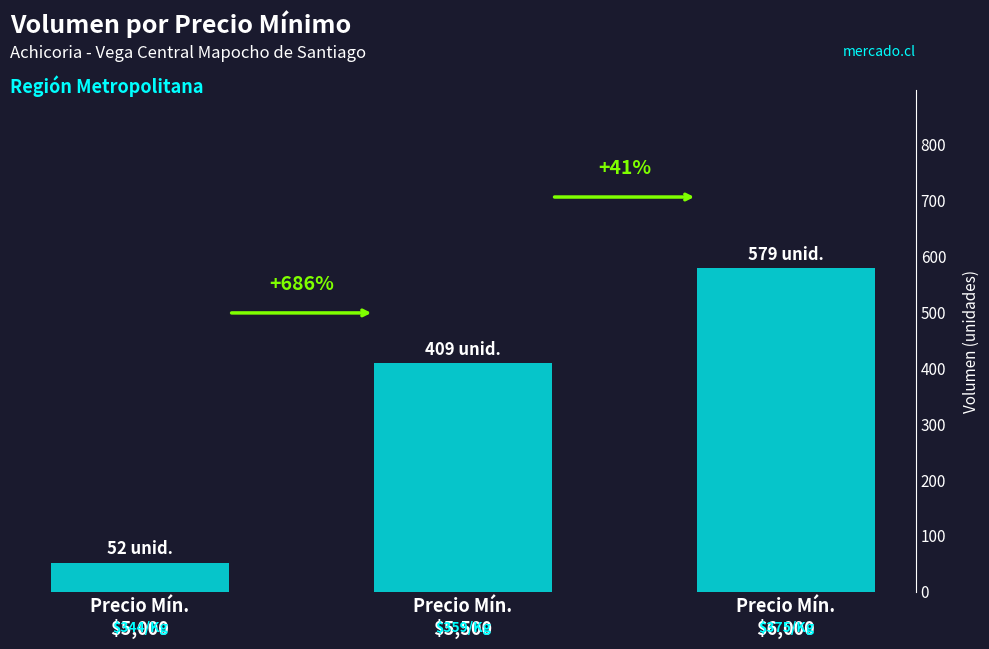

Does the chart contain any negative values?

No